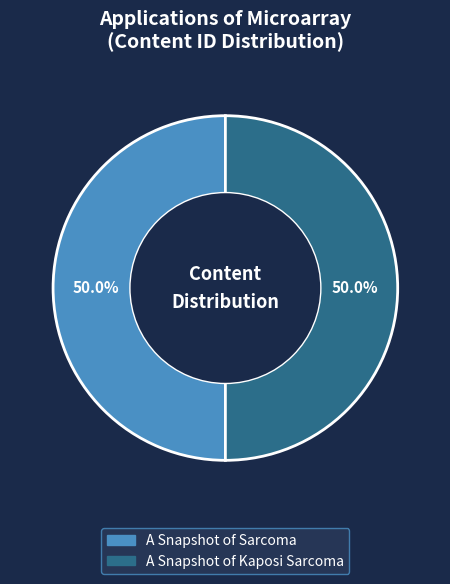

What percentage do A Snapshot of Kaposi Sarcoma and A Snapshot of Sarcoma together represent?

100.0%